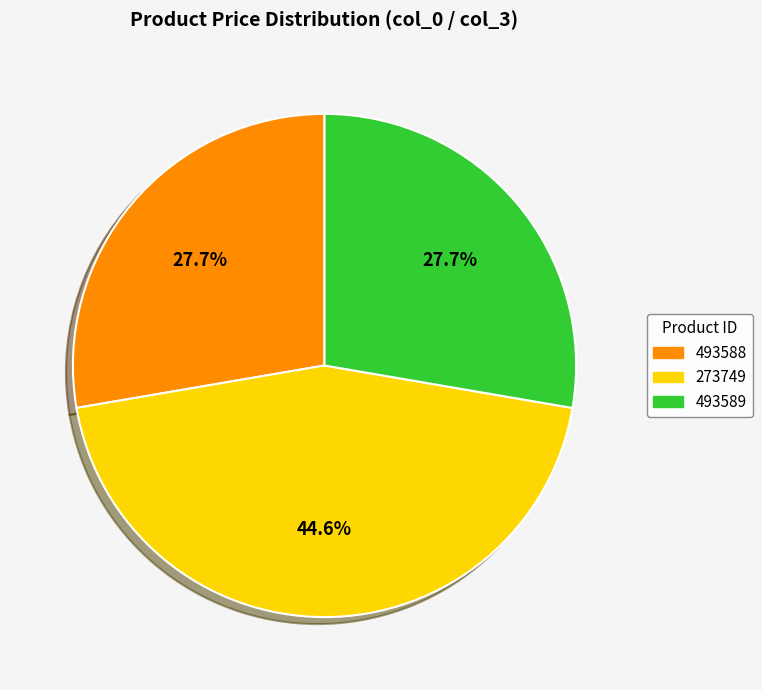

What is the ratio of the value at 273749 to the value at 493588?

1.6